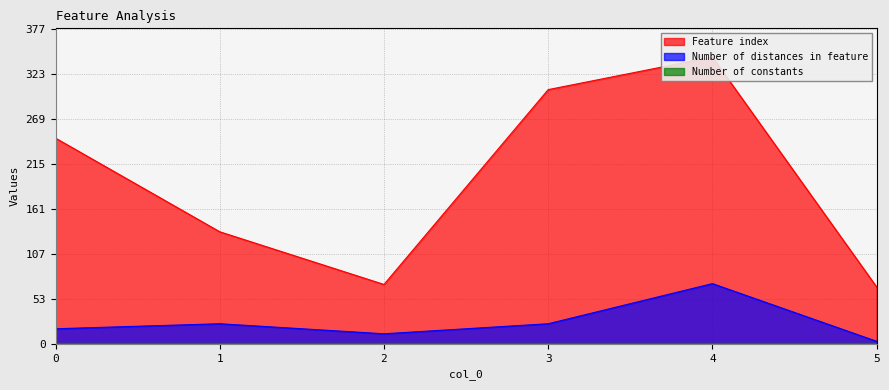

At which category does Number of distances in feature reach its first local valley?

2